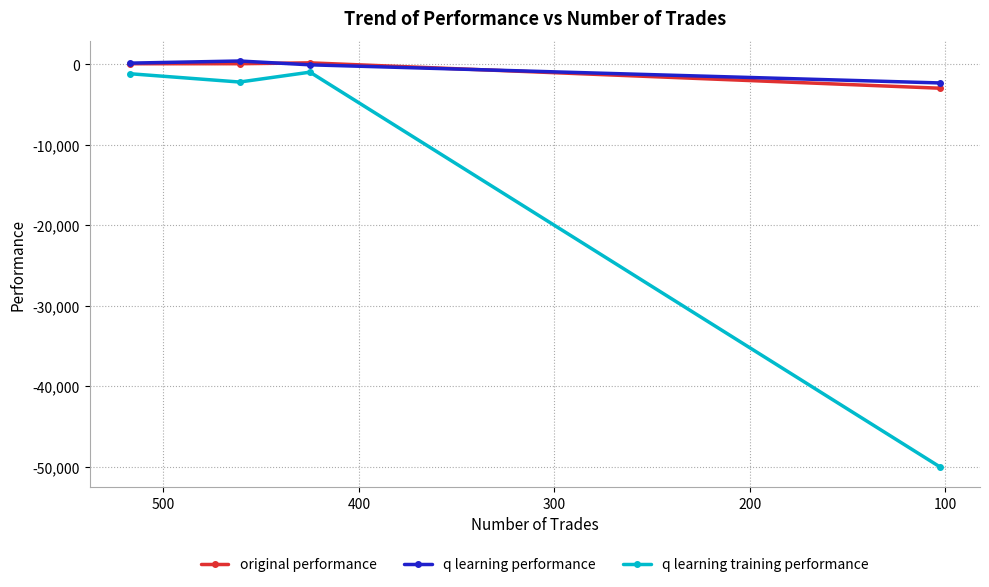

What is the total value across all series at 300?

-55290.2